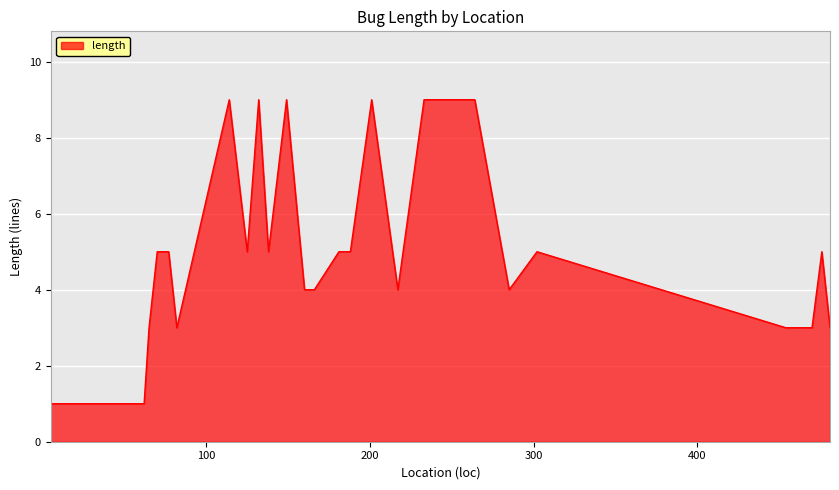

What is the smallest value displayed?

1